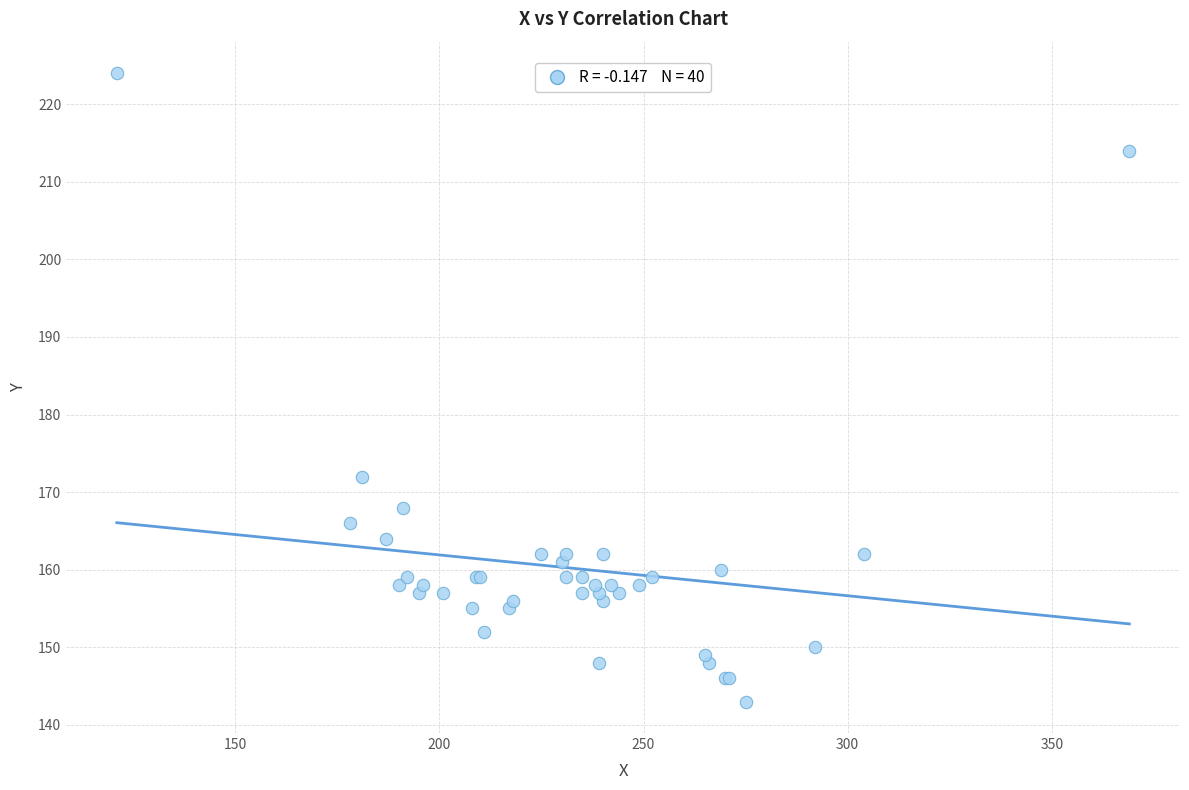

What Y value in the scatter plot is closest to 183?

172